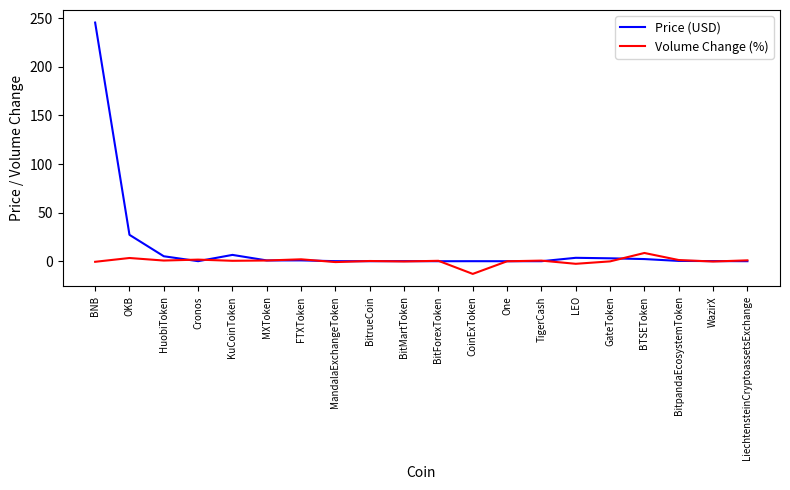

The Price (USD) series shows 0.1 at Cronos. True or false?

True